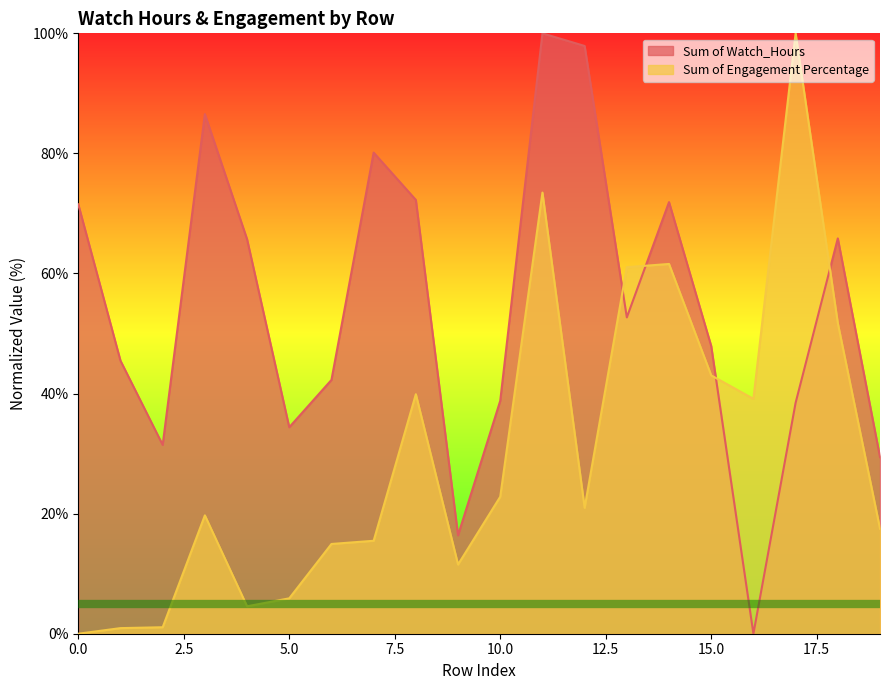

True or false: Sum of Watch_Hours has a value of 87.5 at 18.

False